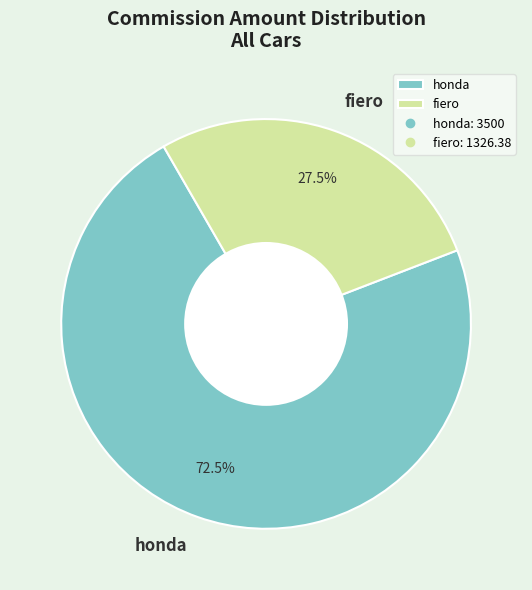

Which slice represents more than half of the pie?

honda